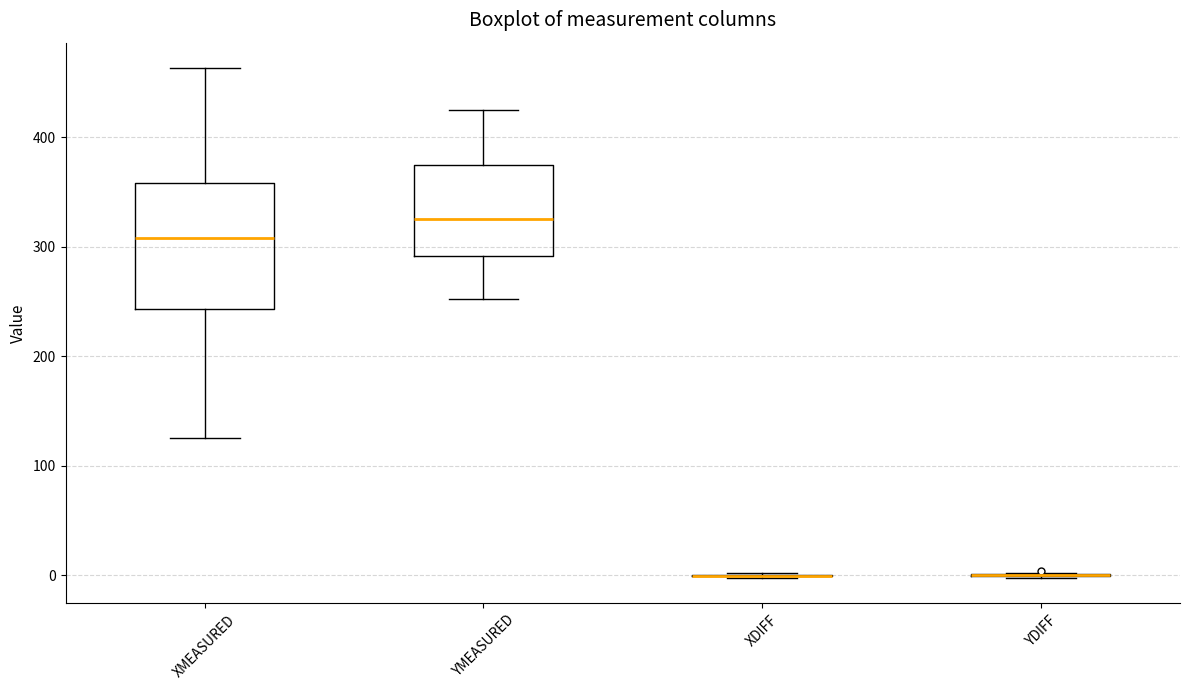

Reading left to right, read every box against the y-axis: the position of its median line, the range the box covers, and the ends of its whiskers. The values are not printed on the chart, so give them approximately, as read against the axis.

XMEASURED: median 310, box 240 to 360, whiskers 130 to 460
YMEASURED: median 330, box 290 to 370, whiskers 250 to 430
XDIFF: box collapsed to a line at 0, whiskers 0 to 0
YDIFF: box collapsed to a line at 0, whiskers 0 to 0